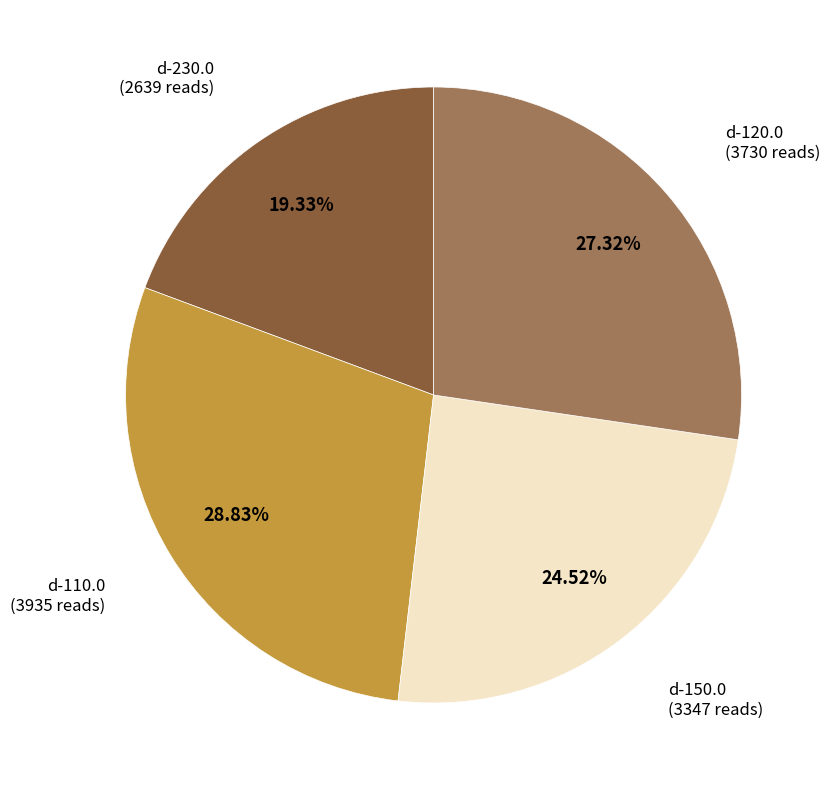

Is there any slice that represents more than half of the pie?

No